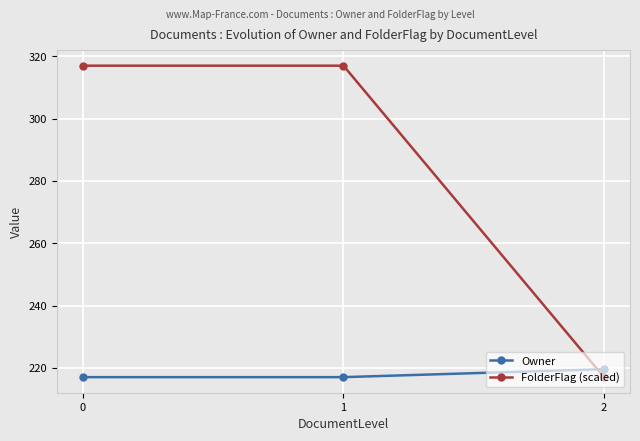

What is the difference between the maximum and minimum values in the Owner series?

2.6